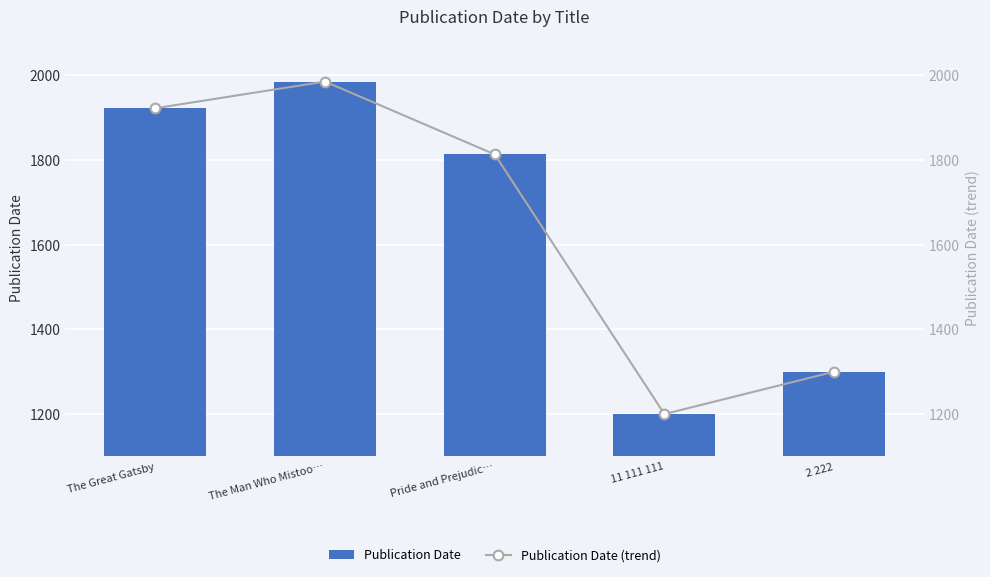

Which series changed the most between The Man Who Mistoo… and 2 222?

Publication Date